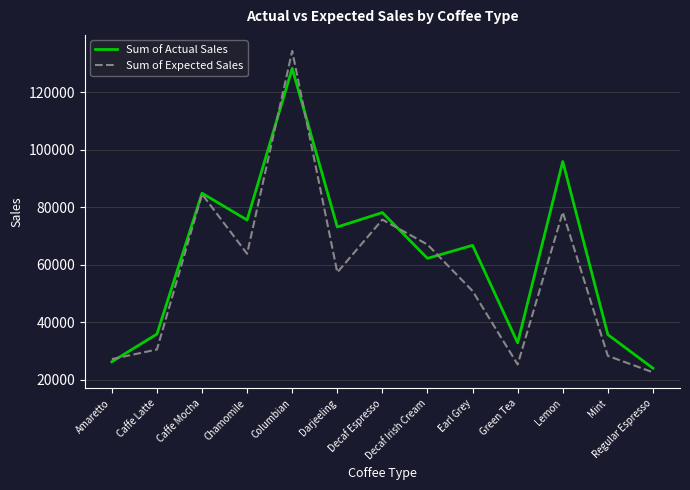

What are all the series names shown in the legend?

Sum of Actual Sales, Sum of Expected Sales